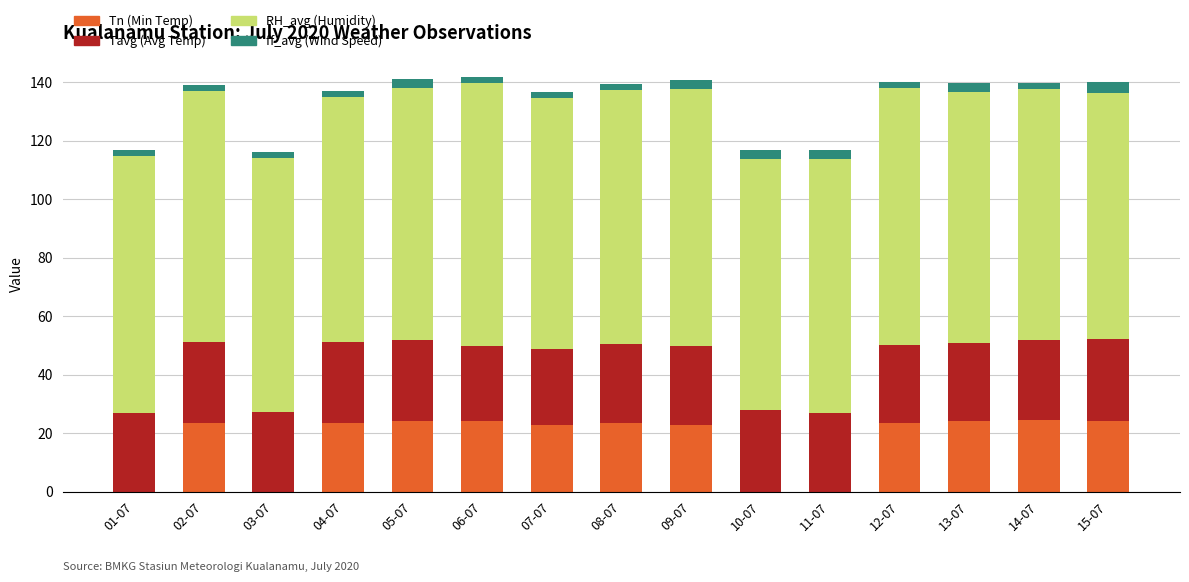

Does the chart contain stacked bars?

Yes